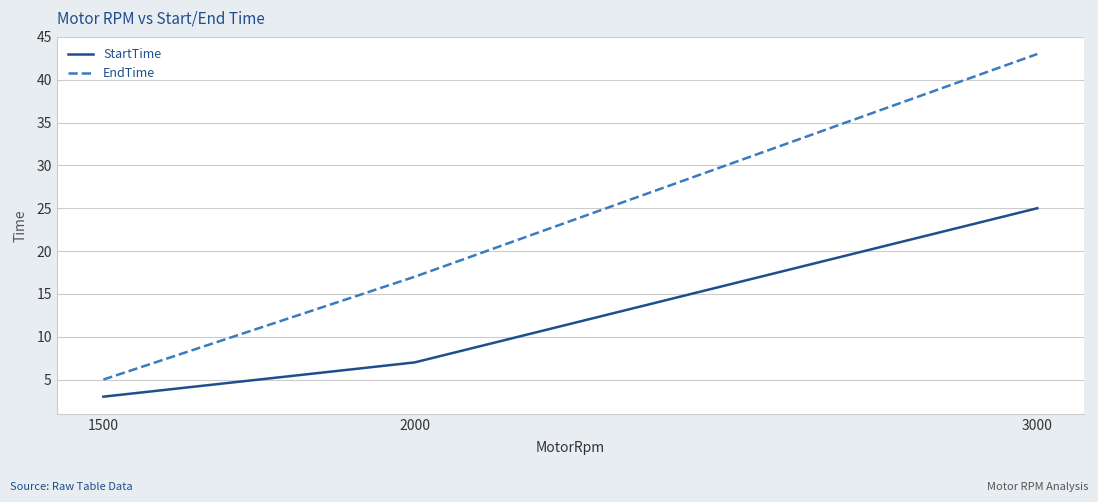

List the series in order of their peak value, lowest first.

StartTime, EndTime